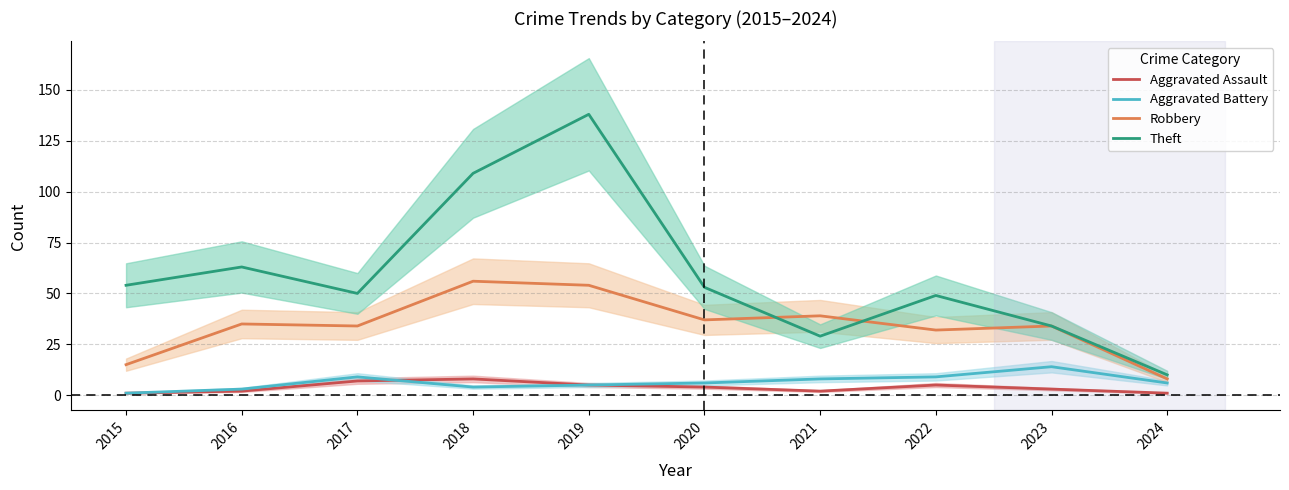

At which category does Robbery reach its first local valley?

2017